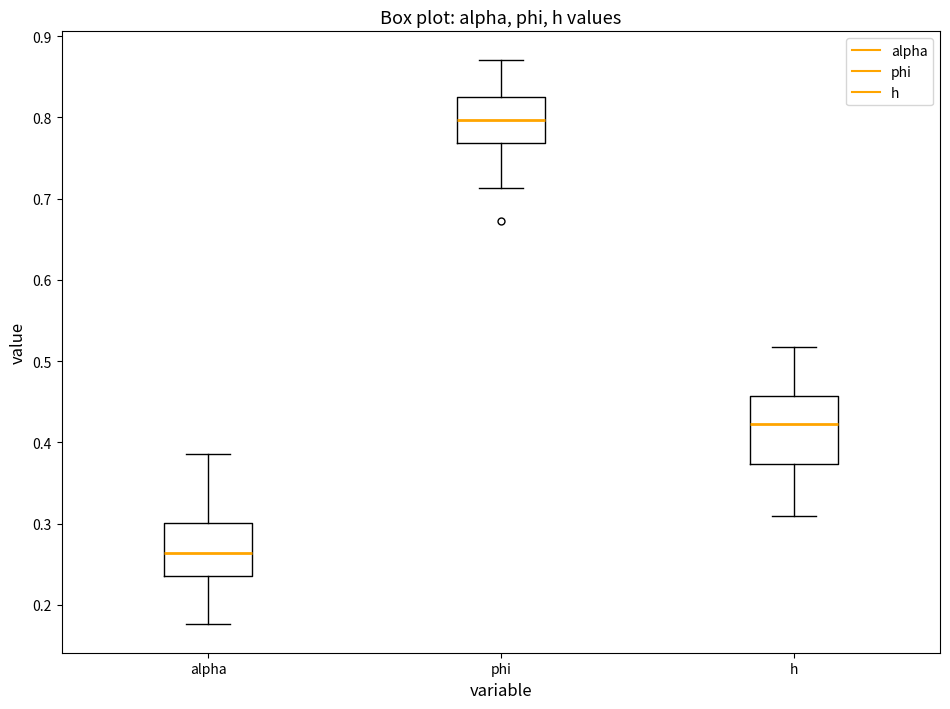

Reading left to right, read every box against the y-axis: the position of its median line, the range the box covers, and the ends of its whiskers. The values are not printed on the chart, so give them approximately, as read against the axis.

alpha: median 0.26, box 0.24 to 0.30, whiskers 0.18 to 0.39
phi: median 0.80, box 0.77 to 0.82, whiskers 0.71 to 0.87
h: median 0.42, box 0.37 to 0.46, whiskers 0.31 to 0.52